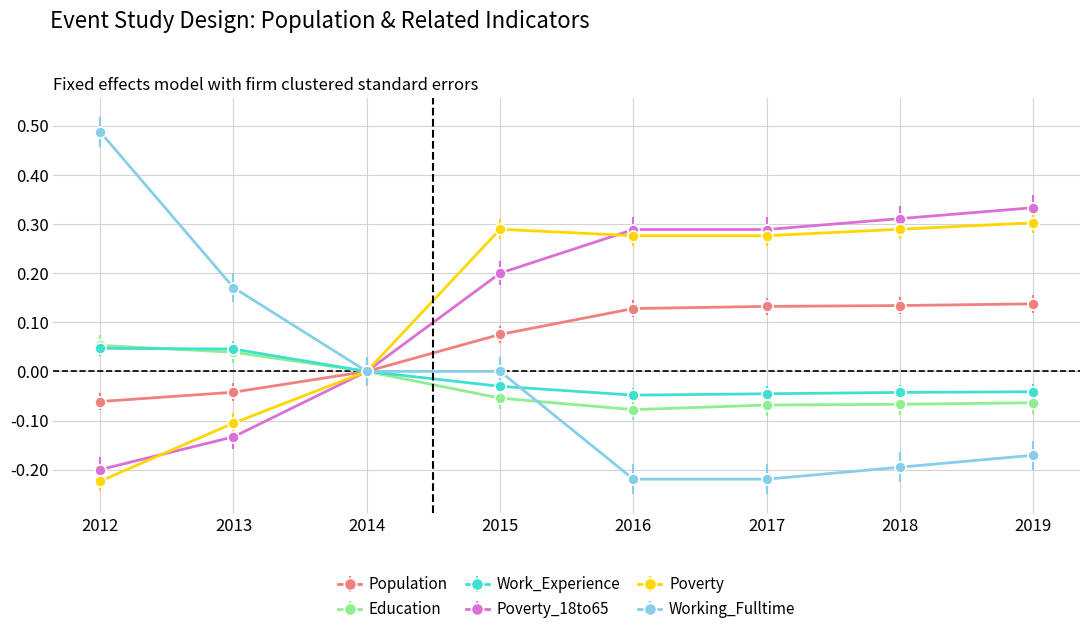

True or false: Work_Experience has more than 2 interior local peaks.

False